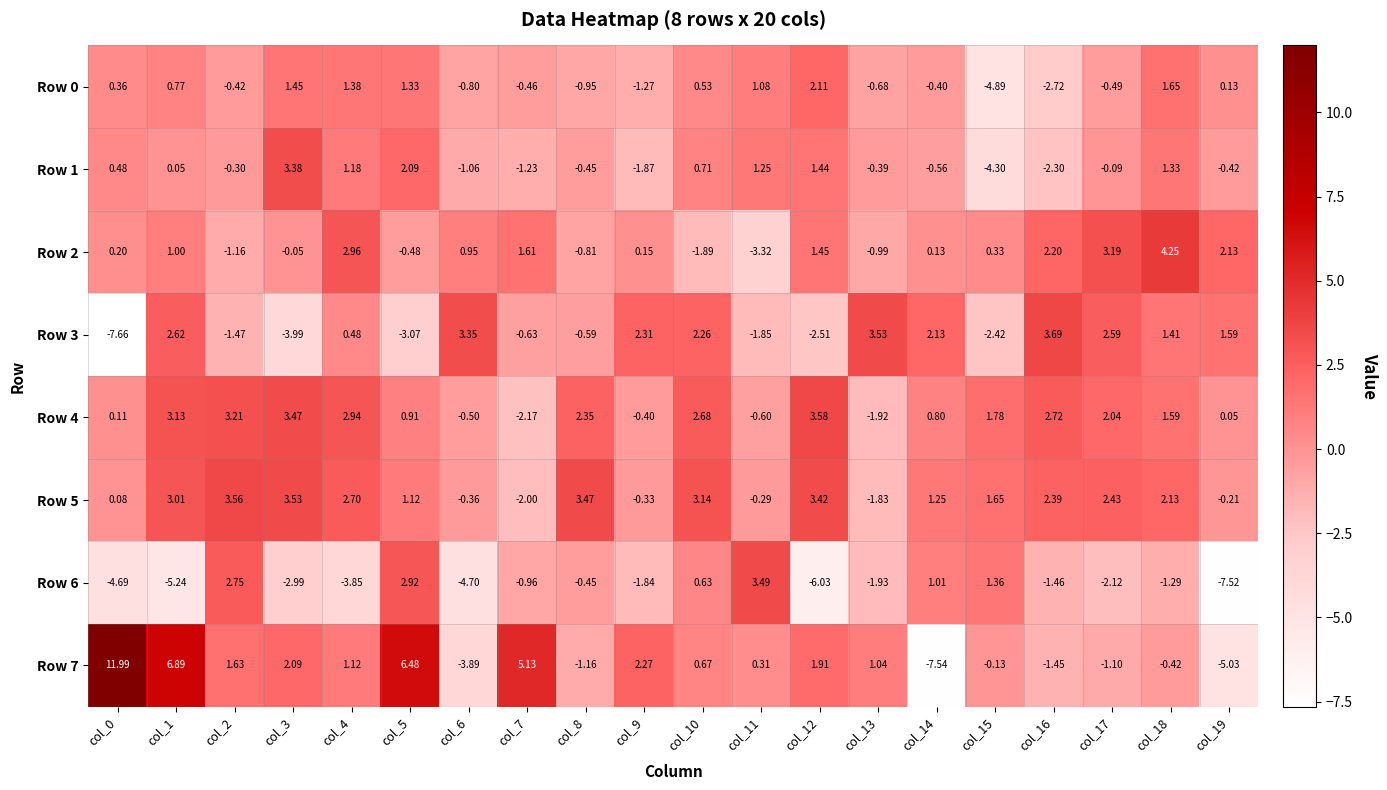

Is the value of Row 1 at col_12 greater than the value of Row 2 at col_0?

Yes